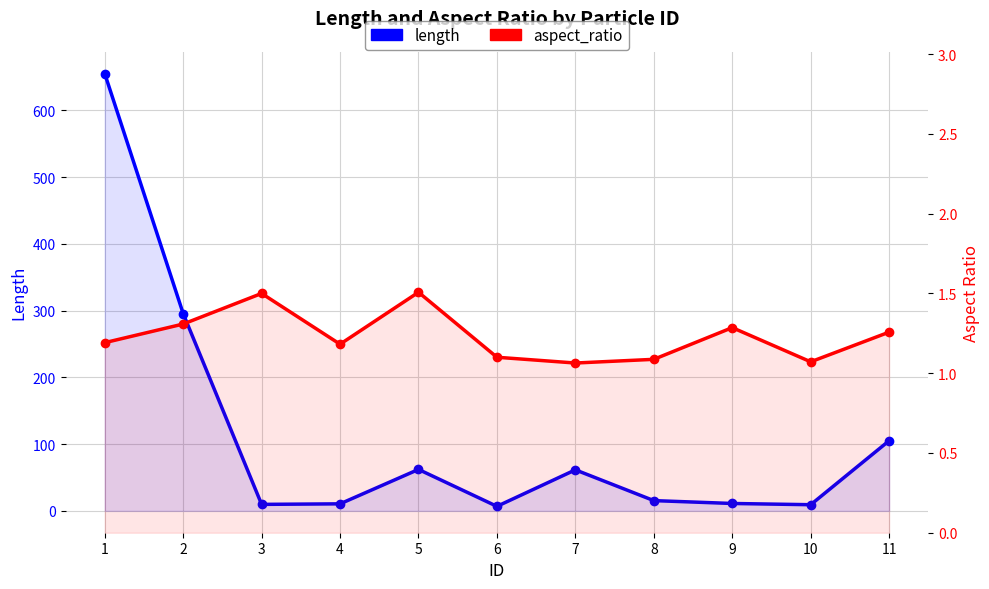

Where does the length series first go above 15?

1